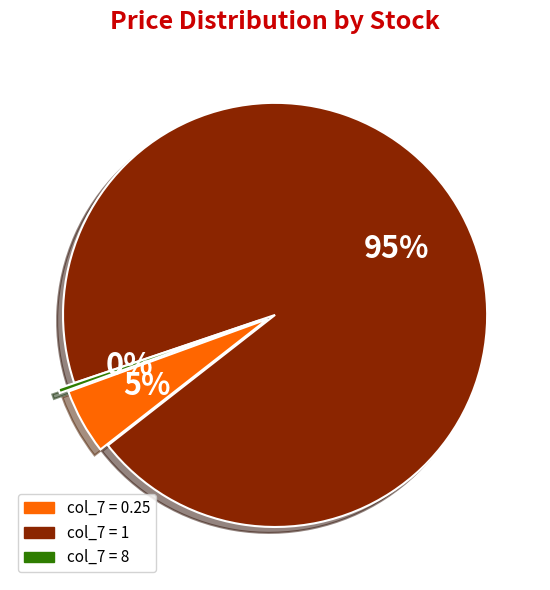

To the nearest percent, what is the average slice percentage?

33%